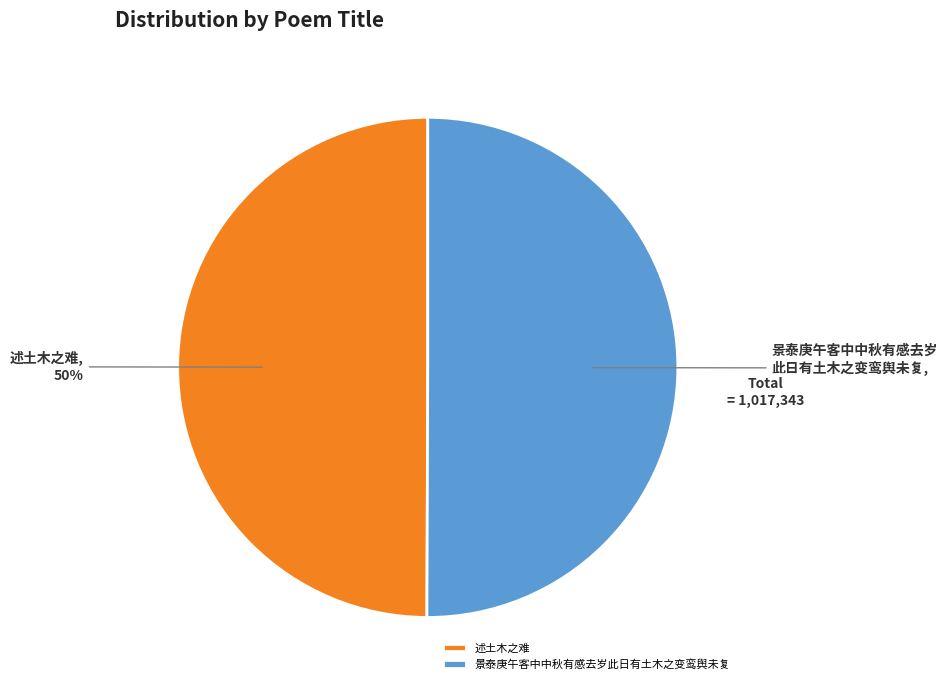

What percentage is the 述土木之难 slice, to the nearest percent?

50%